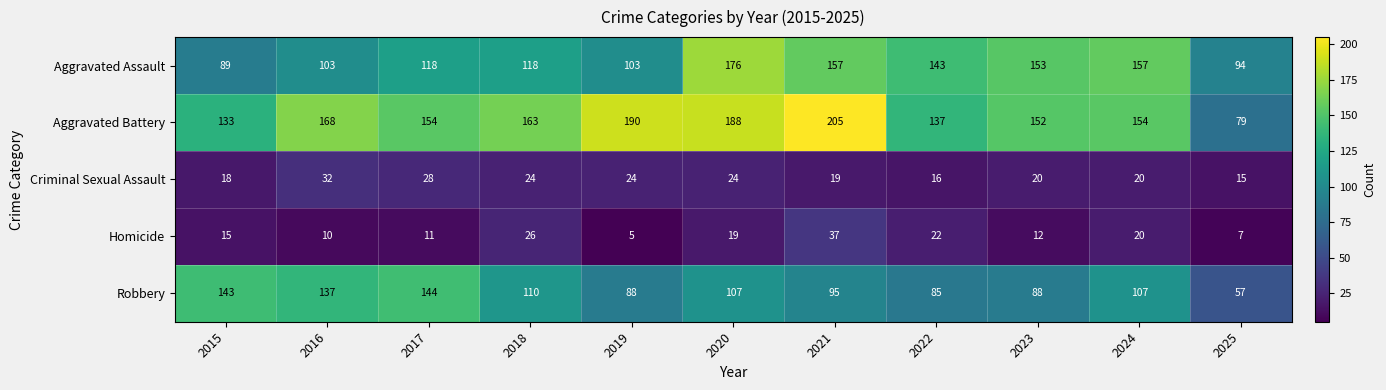

Which series has the widest spread of values?

Aggravated Battery